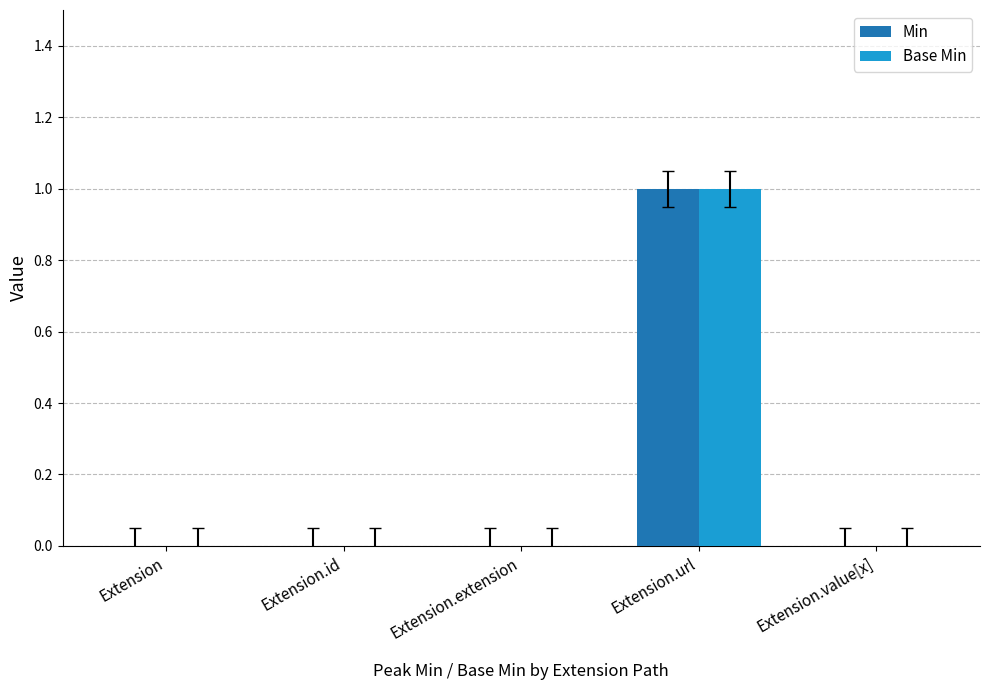

Count the Base Min values in the range 0 to 1.

5